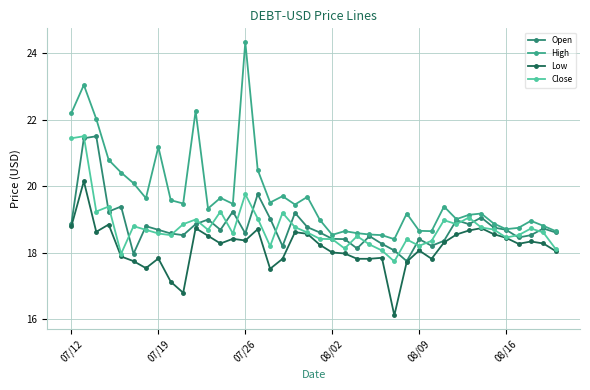

True or false: High has more than 0 points higher than both neighbors.

True